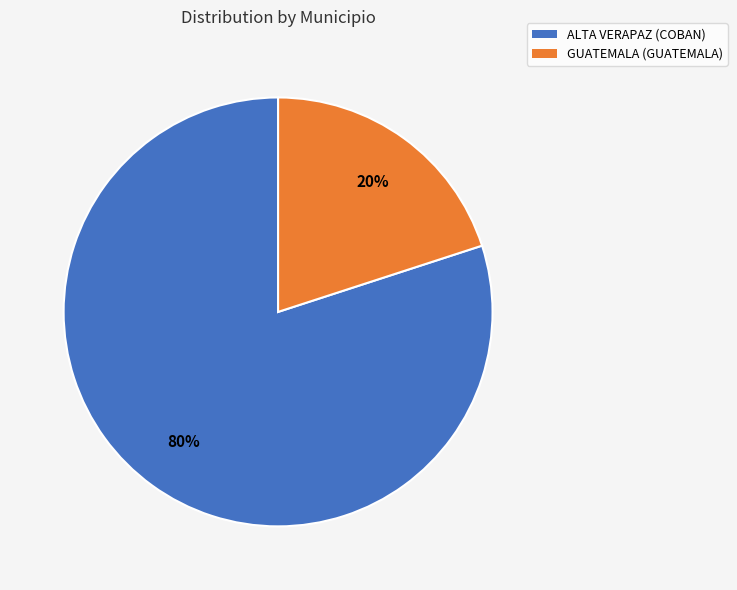

Which category has the biggest portion of the pie?

ALTA VERAPAZ (COBAN)